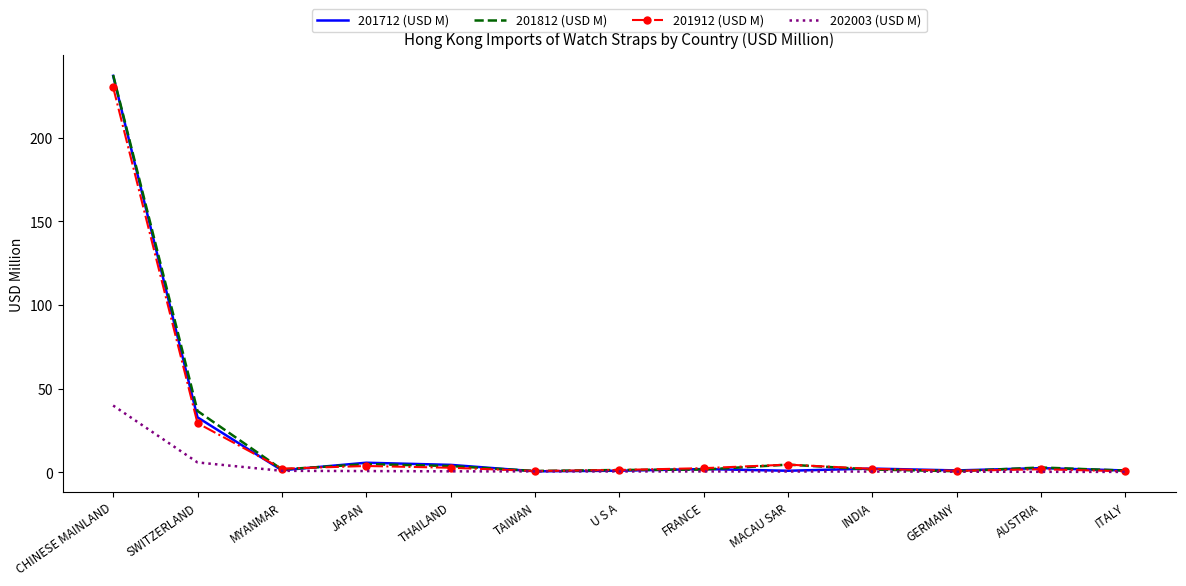

True or false: 202003 (USD M) has a value of 0.8 at MYANMAR.

True